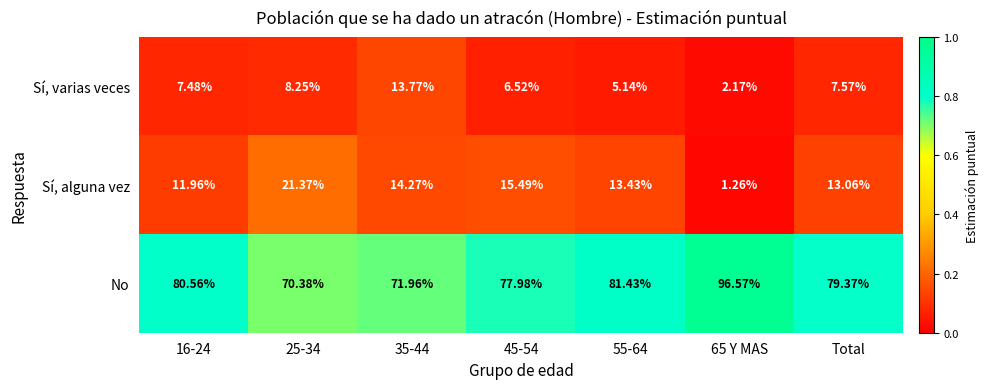

How many categories are shown in the chart?

7